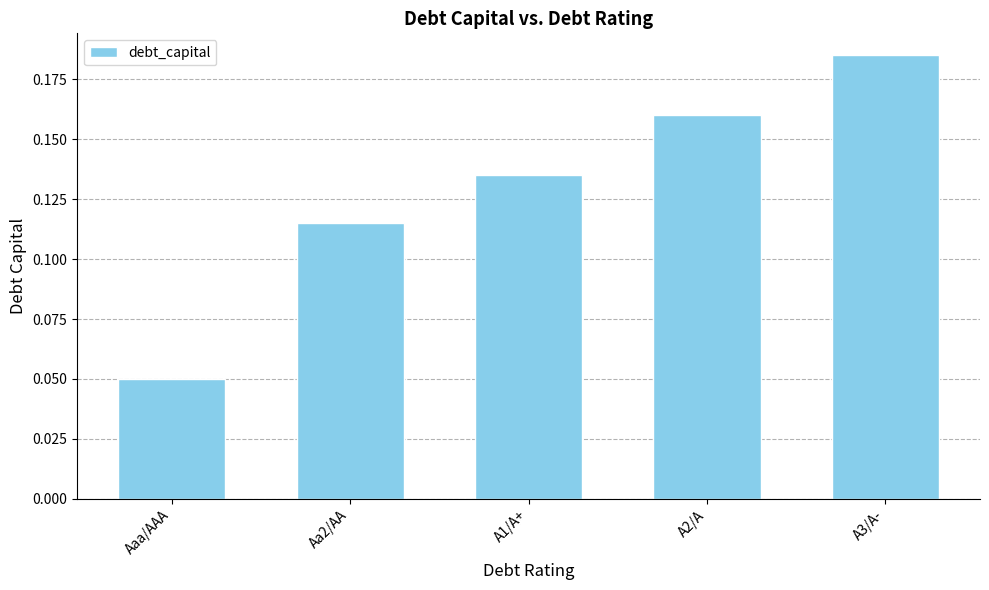

How many series are shown in this chart?

1